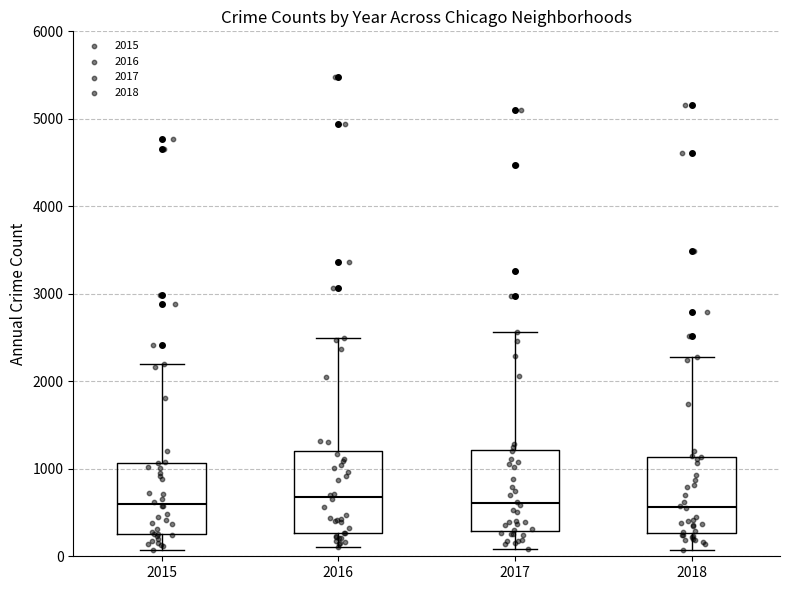

Where is the lower edge of the box at x = 2018 on the y-axis? The values are not printed on the chart, so give them approximately, as read against the axis.

300